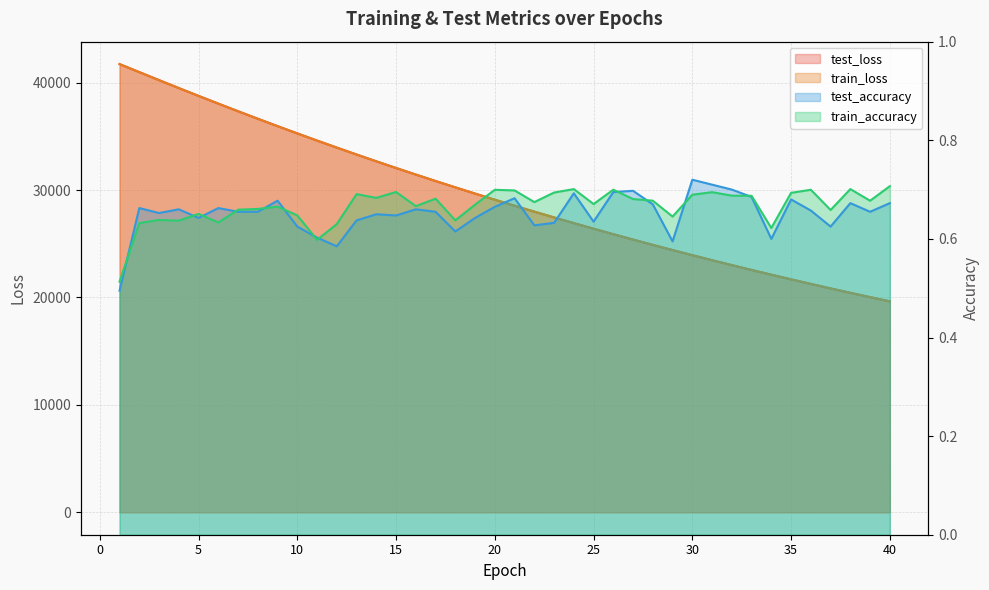

How many lines are shown in the chart?

4